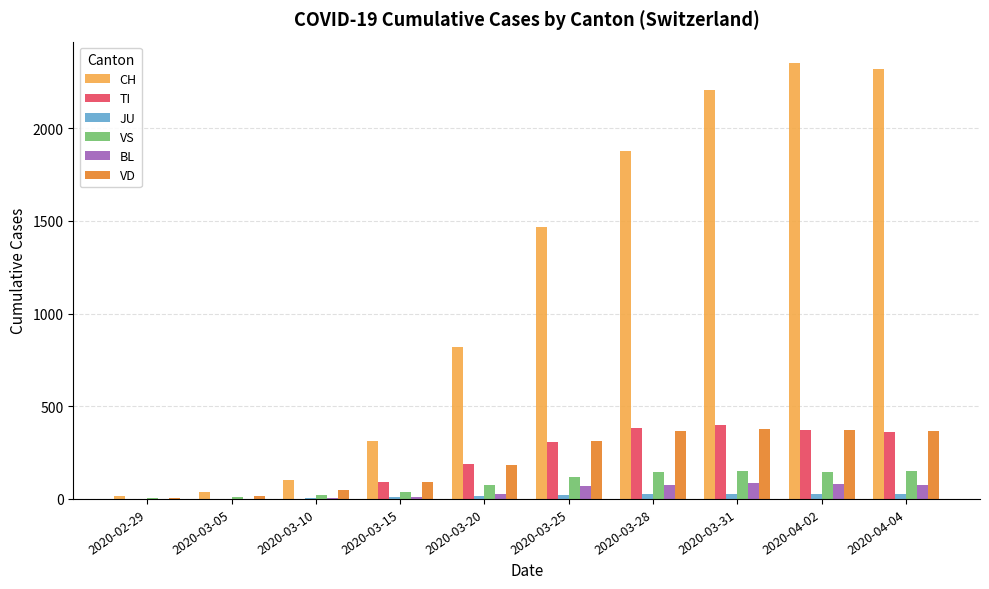

What is the highest value of the VS series?

153